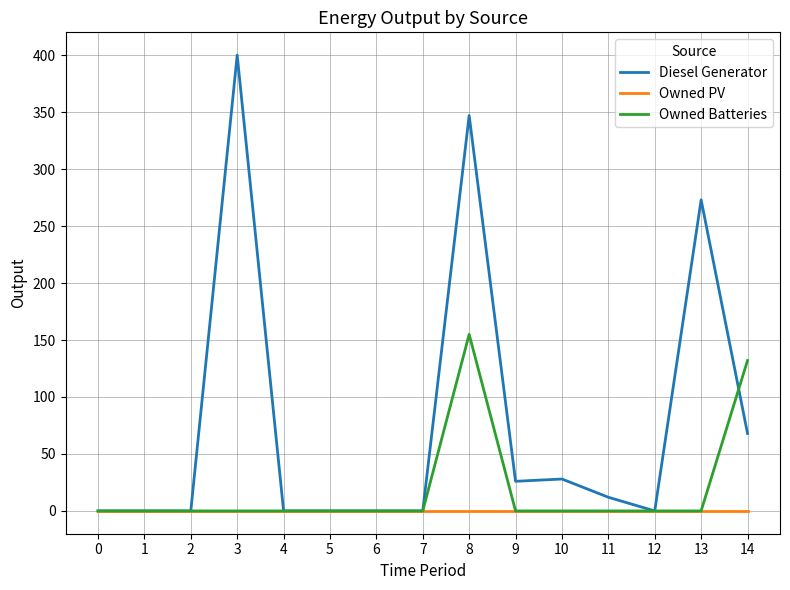

What is the greatest value displayed?

400.0